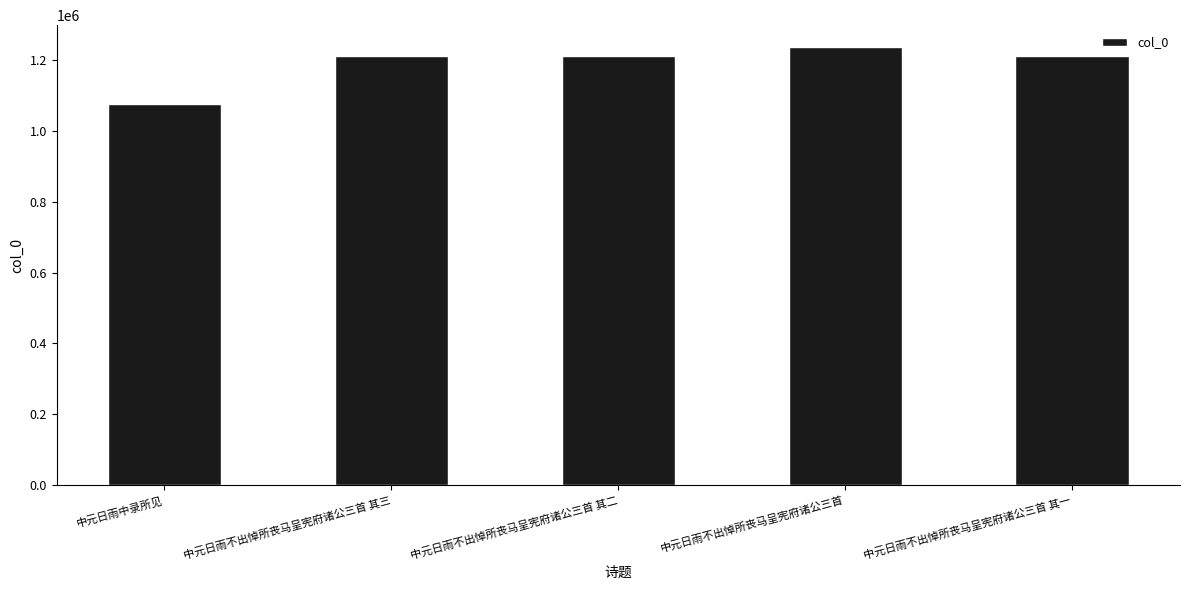

What is the approximate value at 中元日雨不出悼所丧马呈宪府诸公三首 其二?

1213425